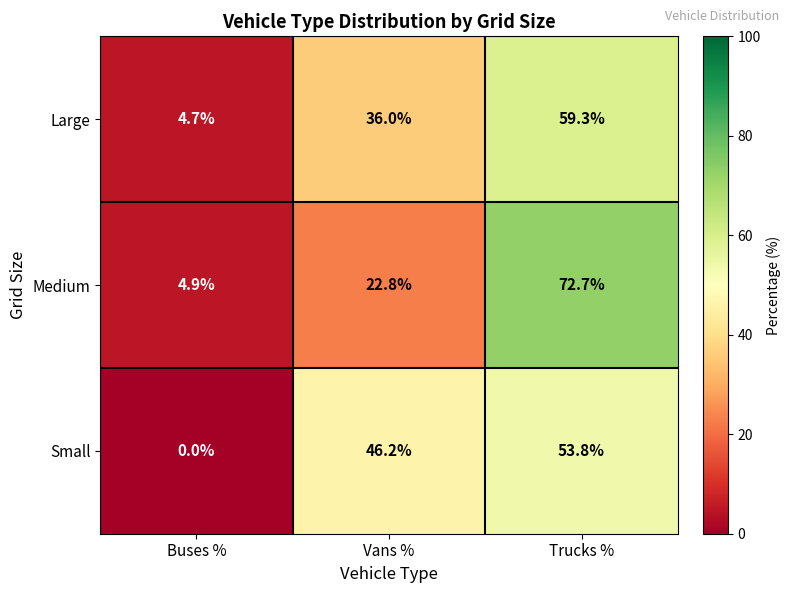

Rank the series at Buses % from highest to lowest value.

Medium, Large, Small